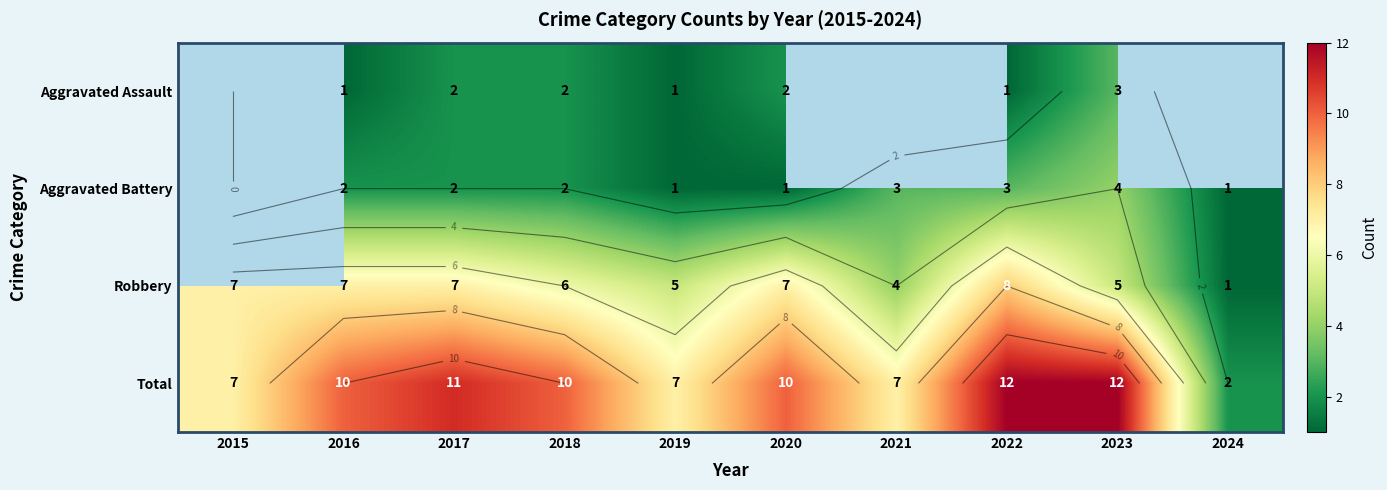

The Total series shows 11.0 at 2017. True or false?

True